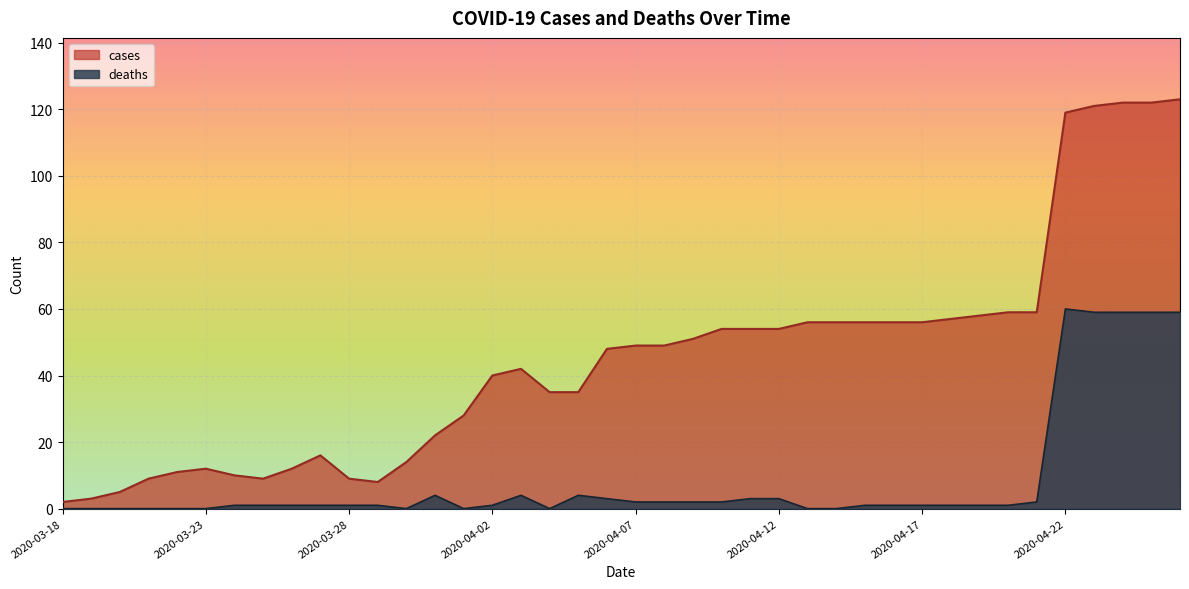

True or false: deaths and cases intersect in this chart.

False